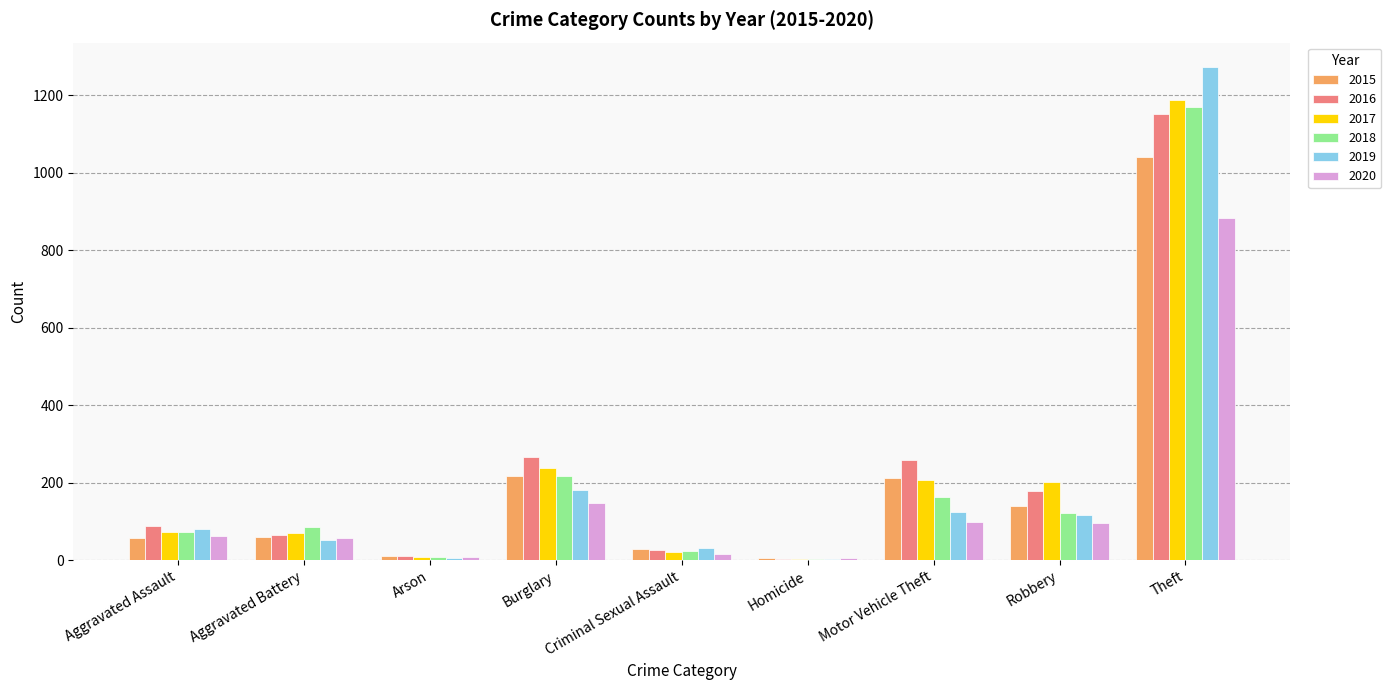

Read the 2019 value at Theft.

1272